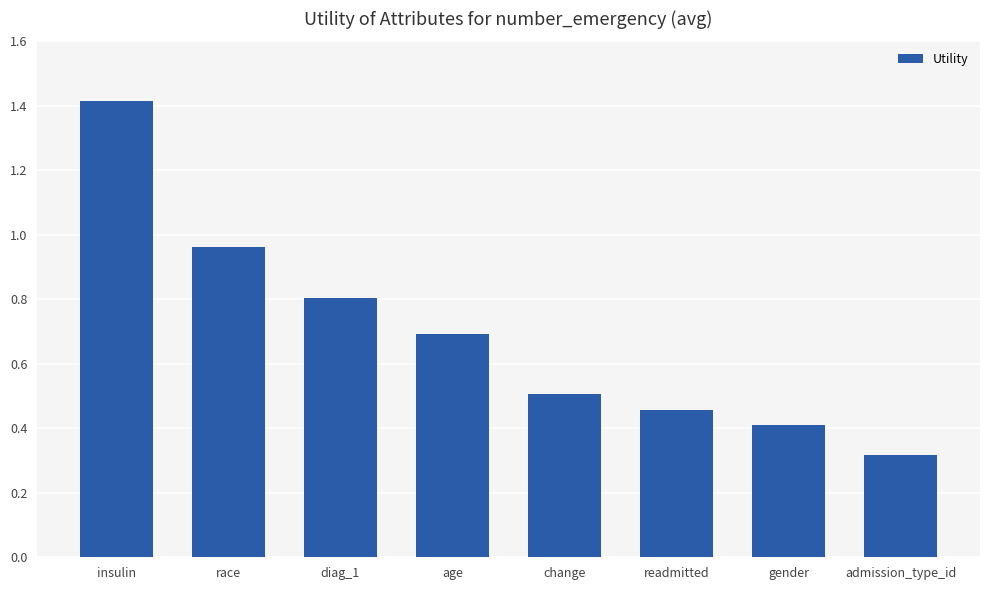

Between age and admission_type_id, which is larger?

age